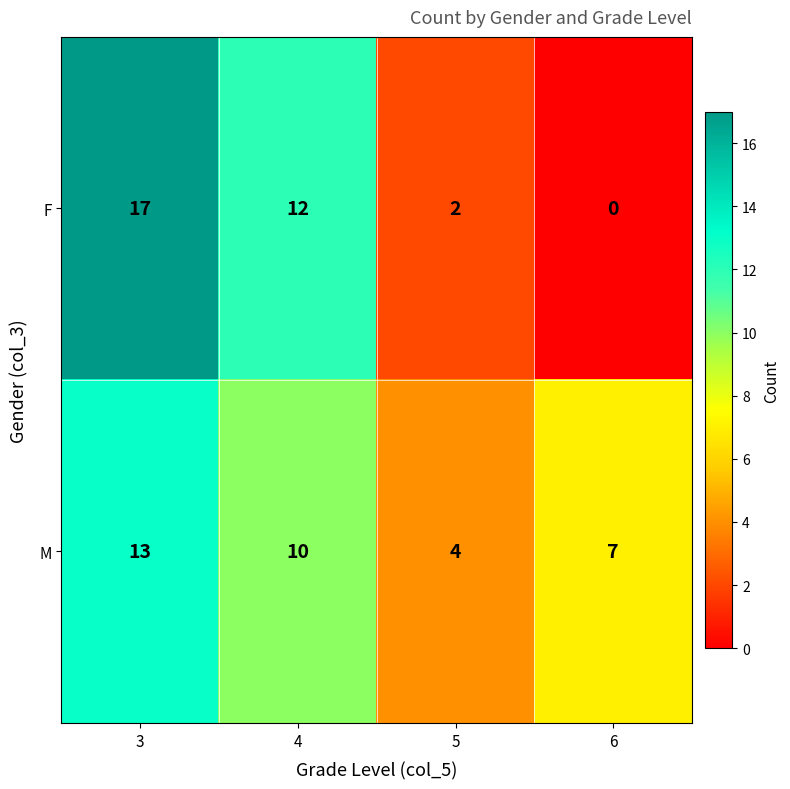

The M series shows 4 at 5. True or false?

True